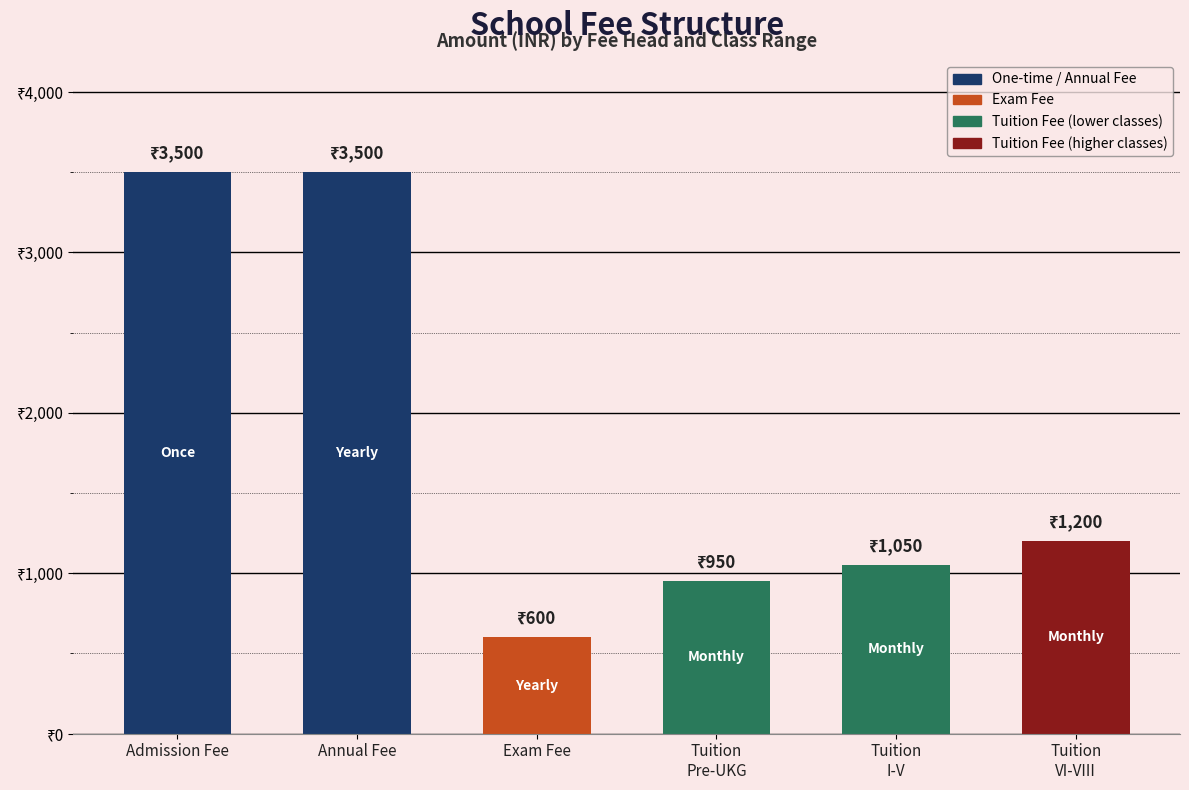

Between Annual Fee and Tuition
VI-VIII, which is larger?

Annual Fee